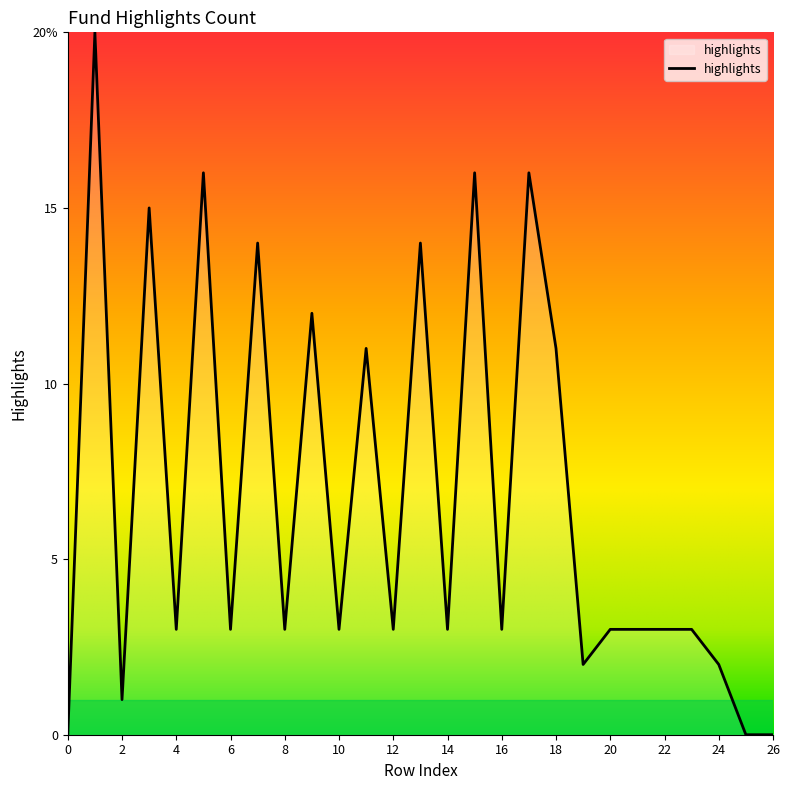

Does the chart display data point markers on the line(s)?

No